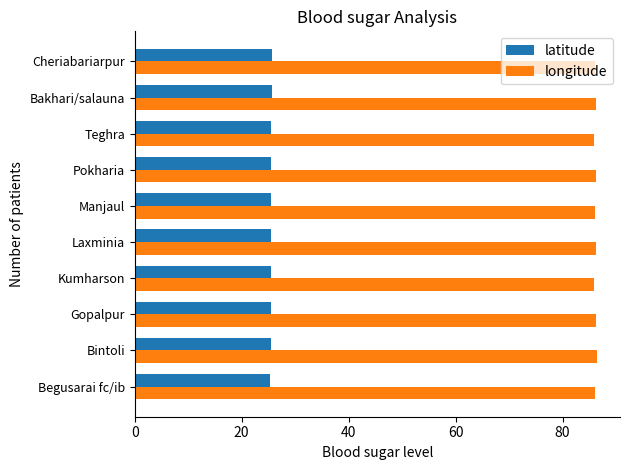

Read the longitude value at Kumharson.

85.9